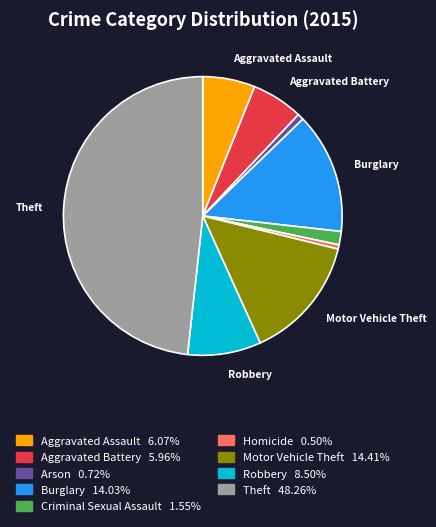

What is the ratio of the value at Robbery to the value at Arson?

11.8